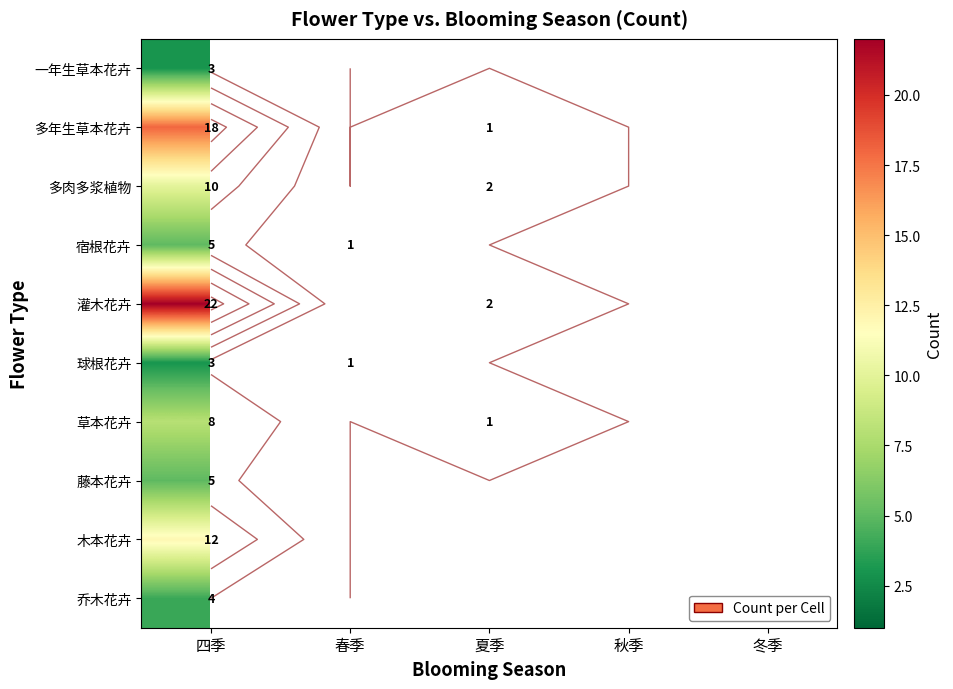

The value of 草本花卉 at 夏季 is 0. True or false?

False